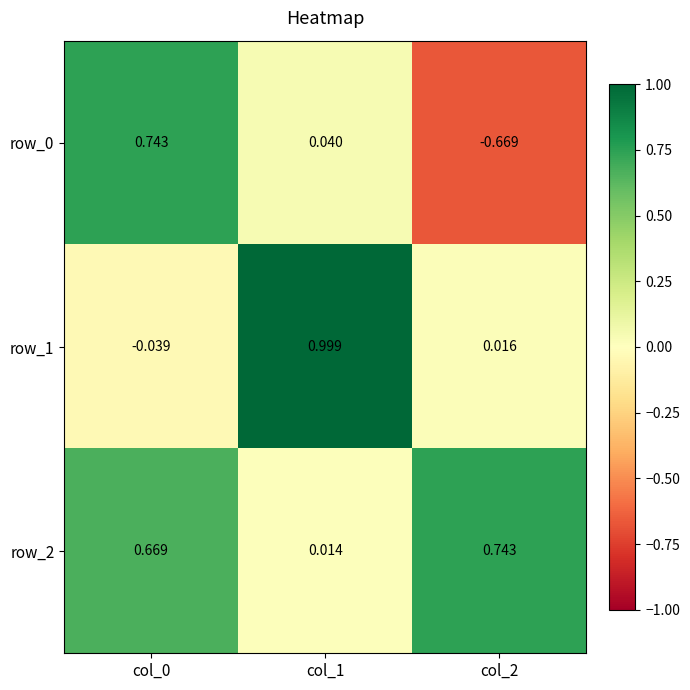

Is the value of row_0 at col_1 greater than the value of row_2 at col_0?

No